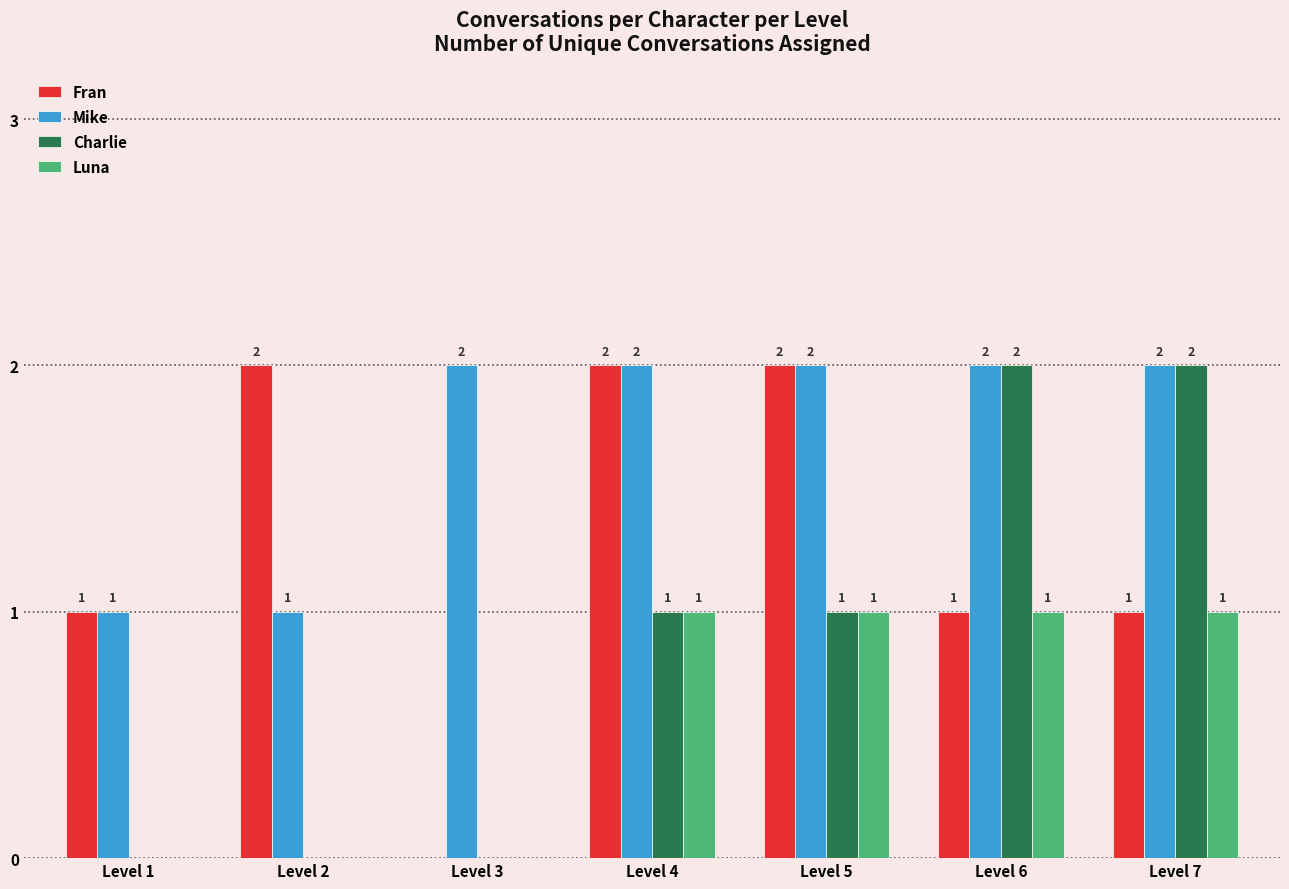

Which series has the largest total across all categories?

Mike